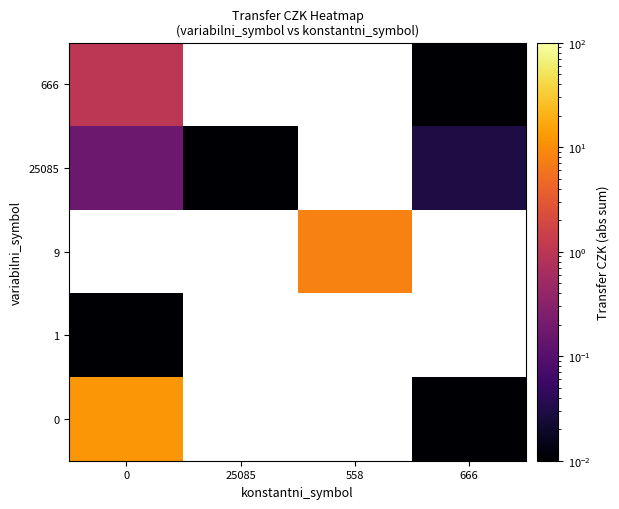

How many positive values does the 666 series have?

2